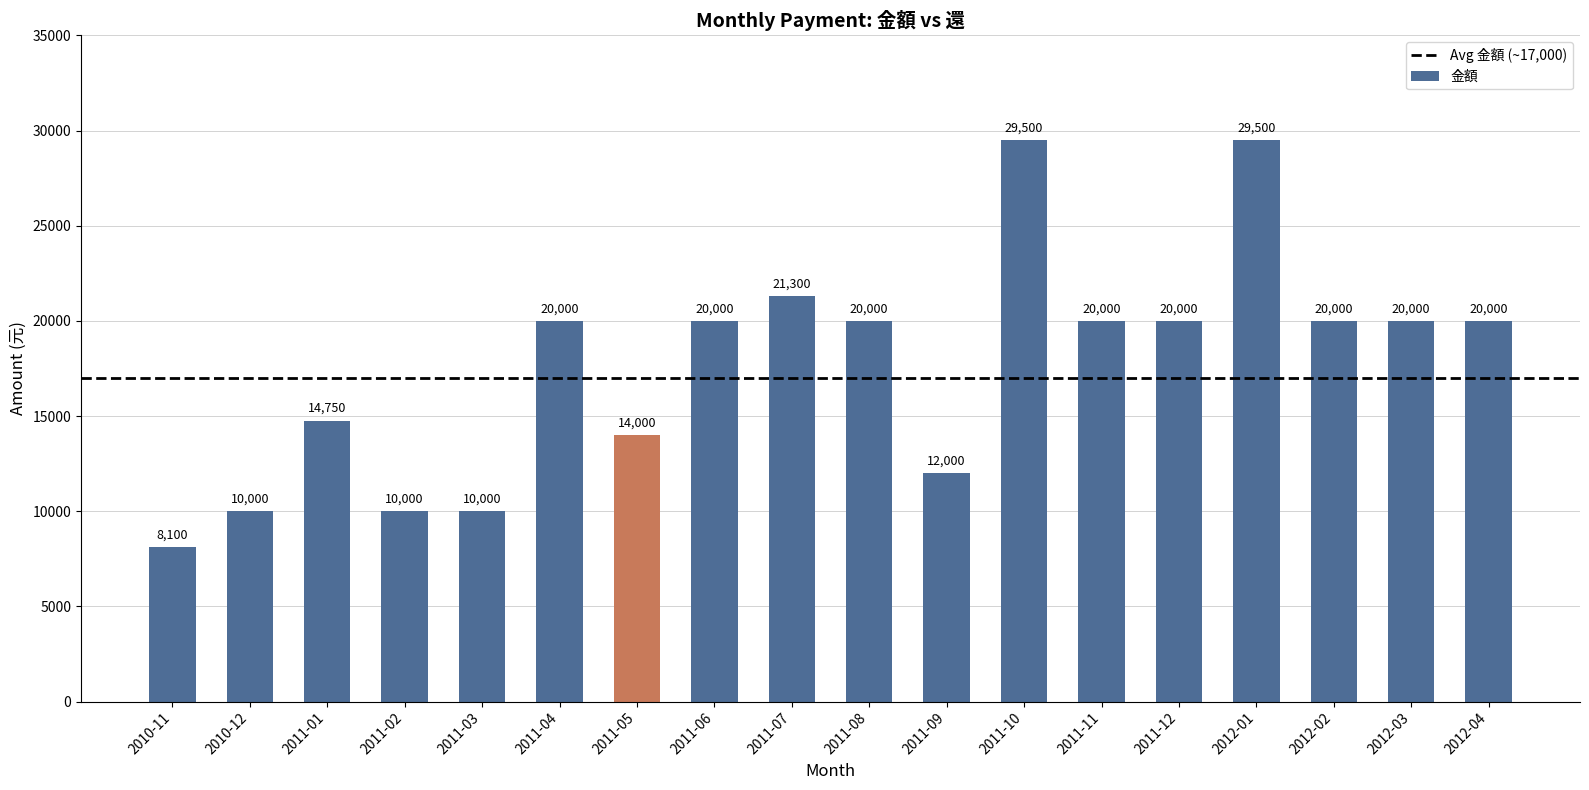

Which has a higher value, 2011-09 or 2010-11?

2011-09